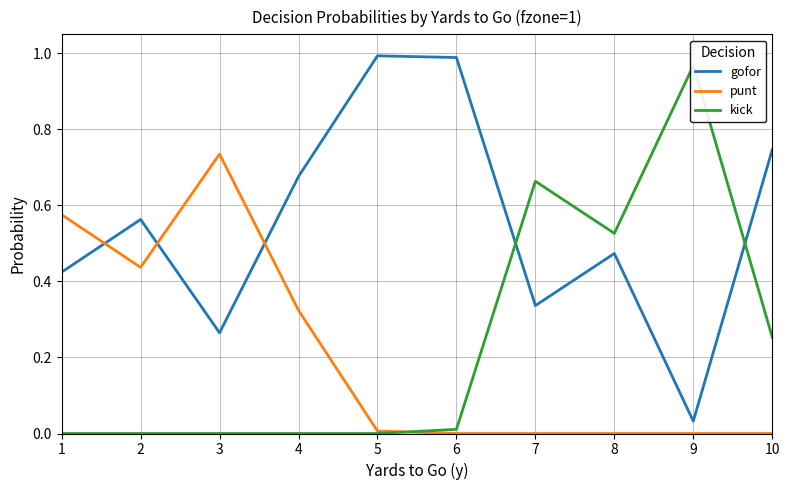

True or false: gofor has a value of 0.2 at 1.

False